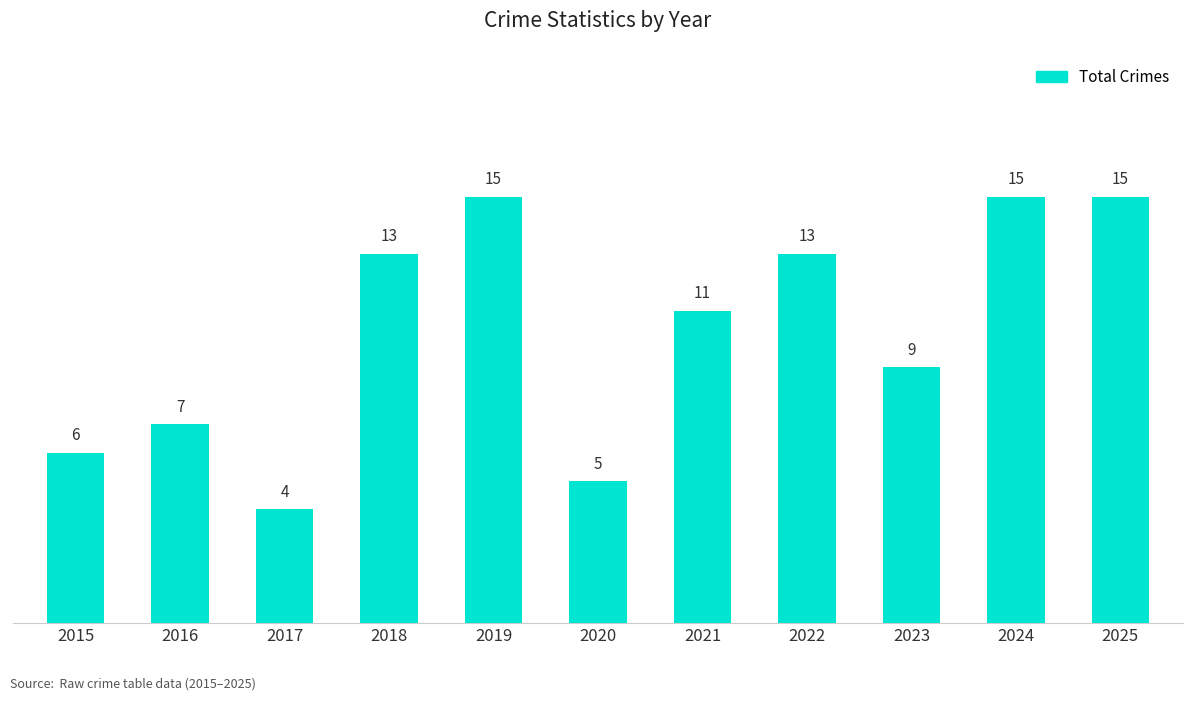

The chart shows a value of 7 at 2016. True or false?

True